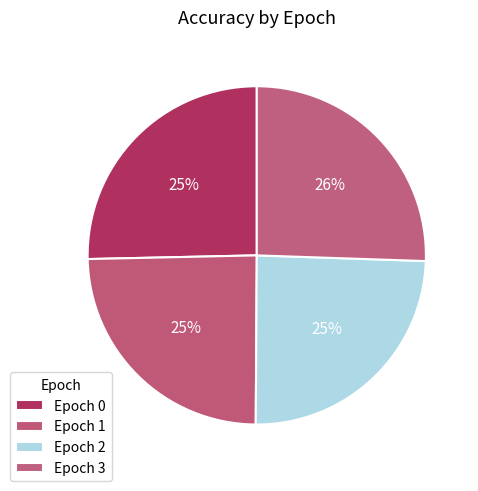

Does any single category account for the majority?

No